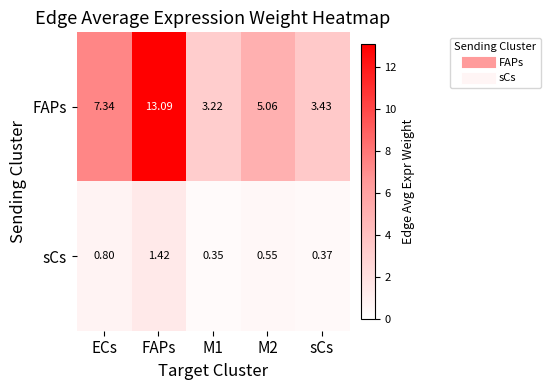

Which series has the largest total across all categories?

FAPs